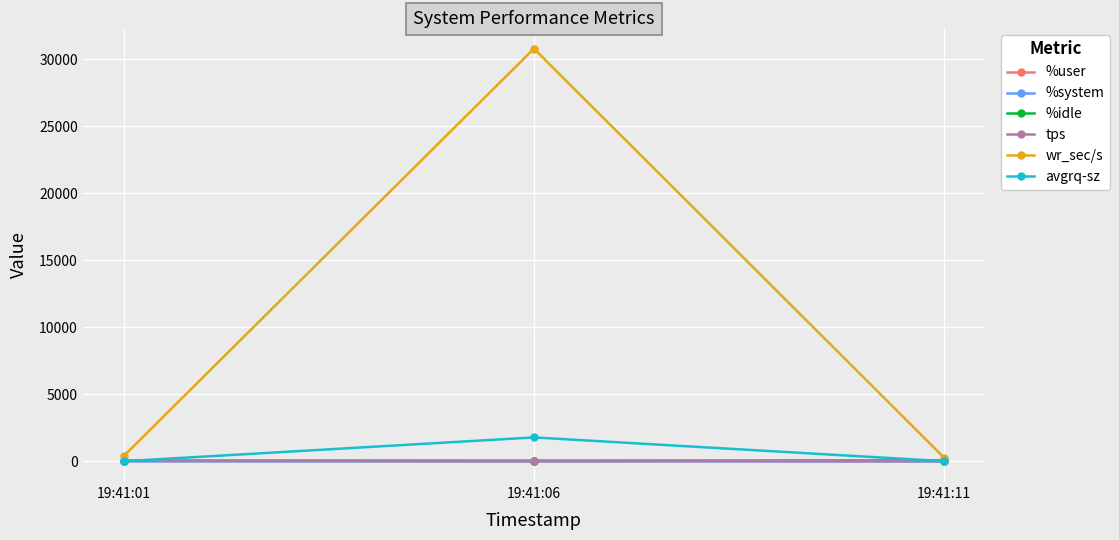

Which series has the largest range (max minus min)?

wr_sec/s